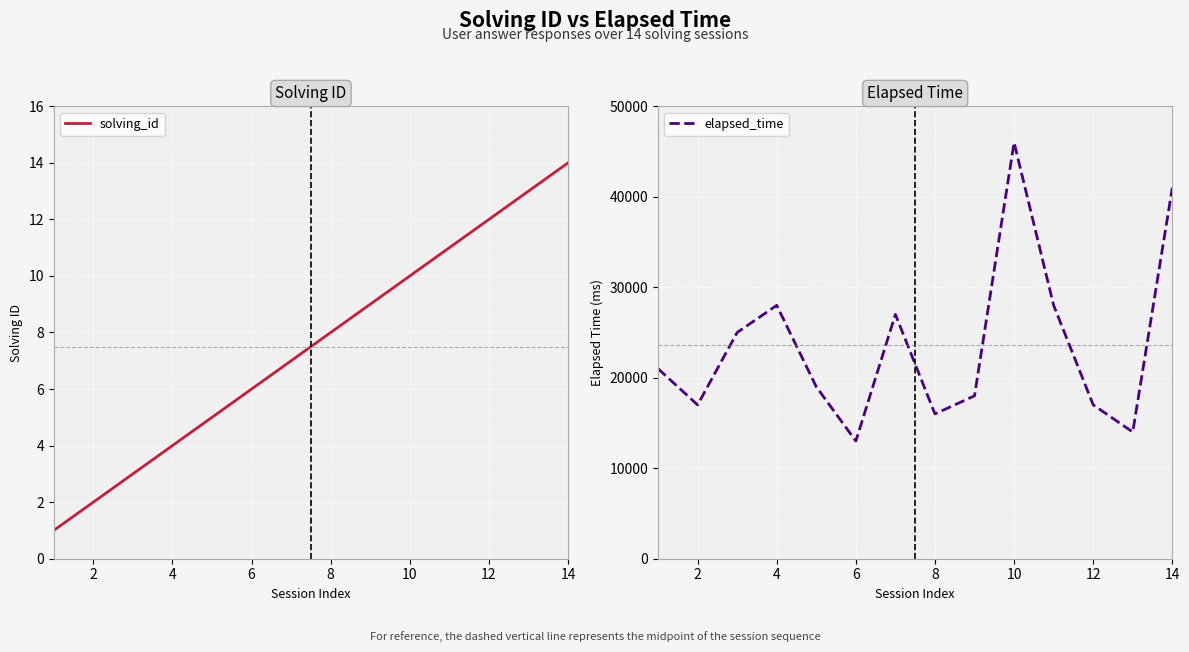

Which category has the highest value in the solving_id series?

14